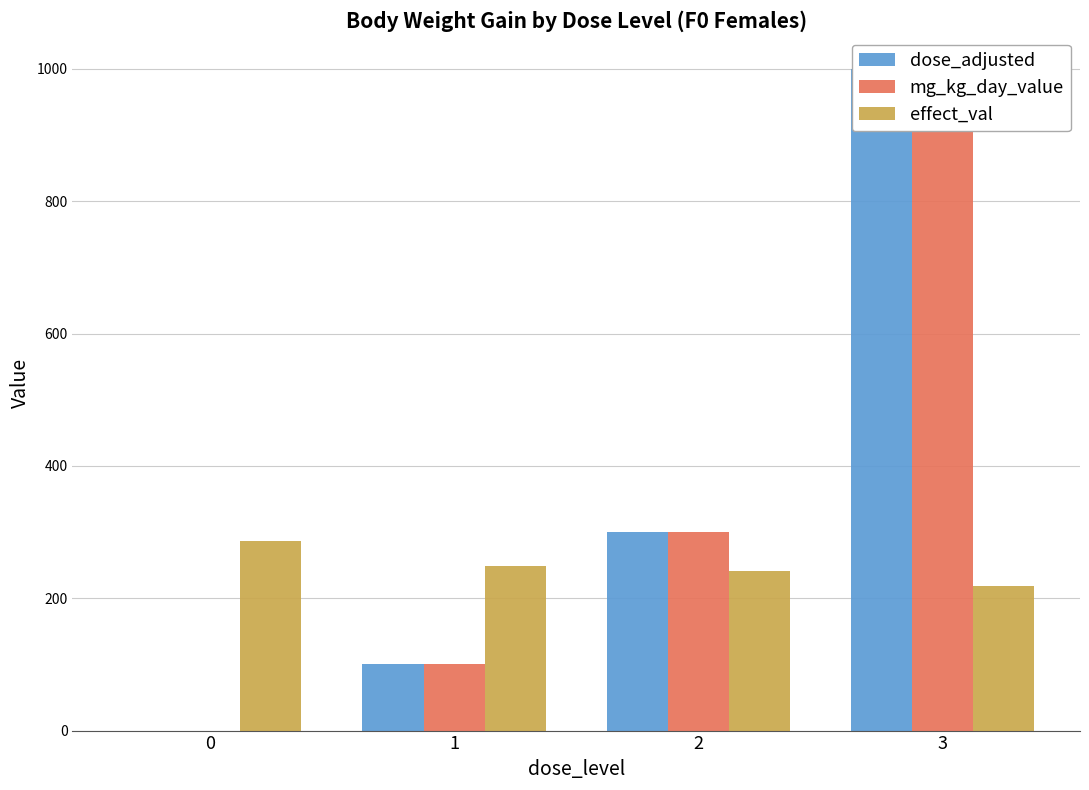

What is the total value across all series at 3?

2218.0